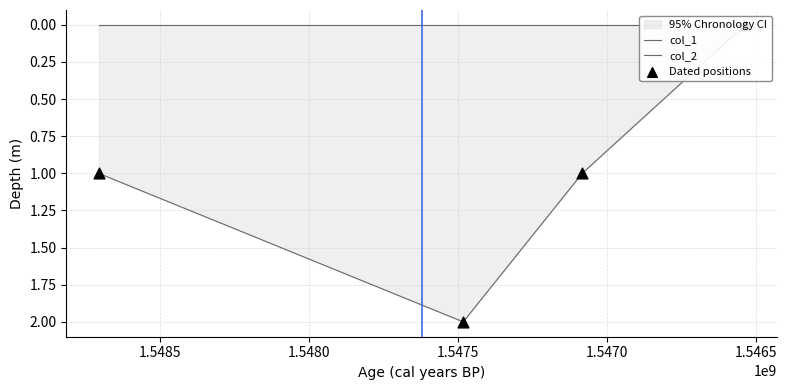

Which series has the largest total across all categories?

col_1